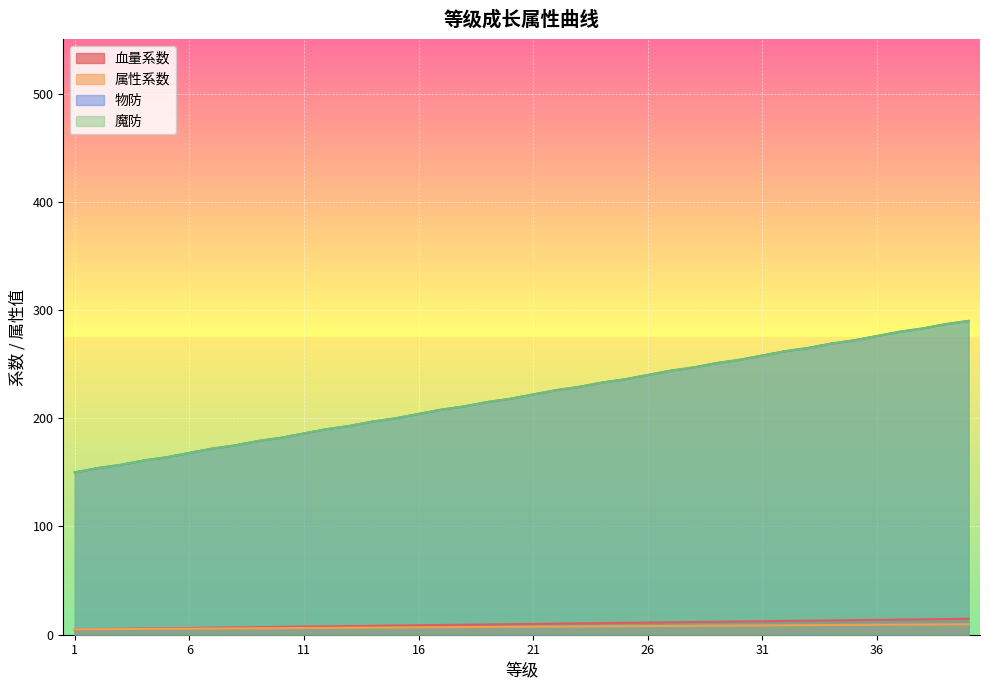

Between 39 and 27, which is larger?

39